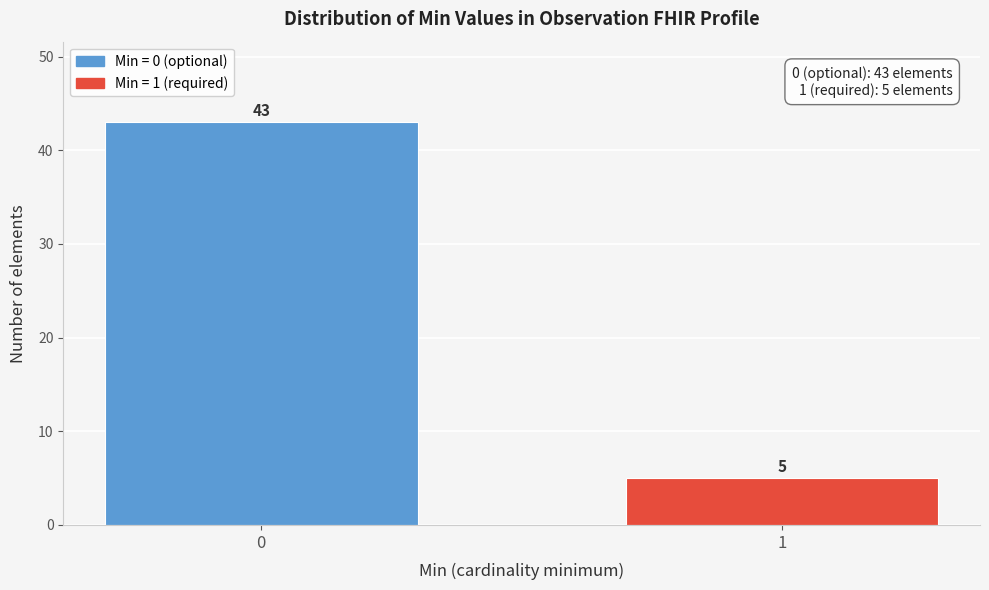

Reading right to left, transcribe all the data shown in this chart.

1=5	0=43